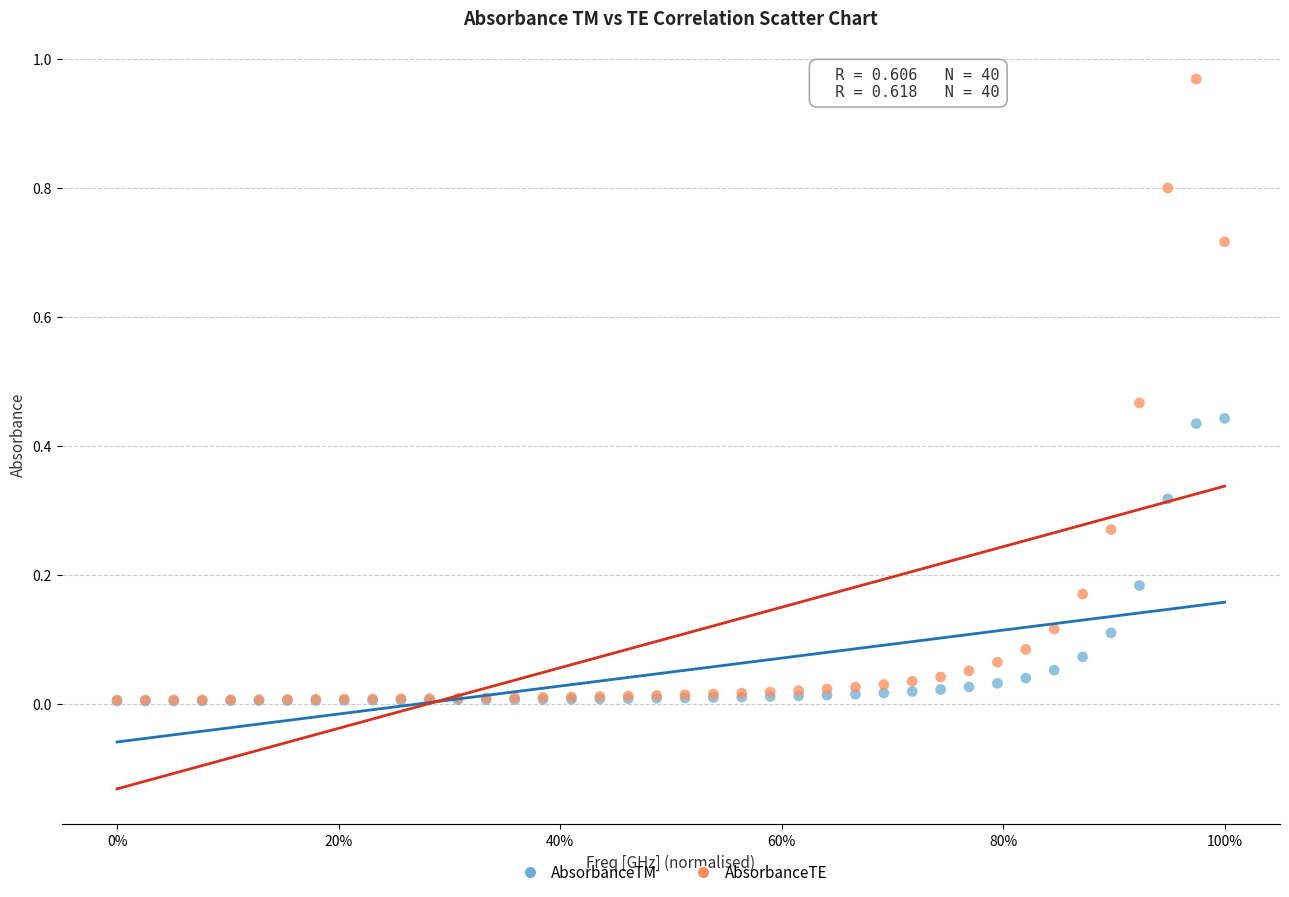

Which series has the widest spread of Y values?

AbsorbanceTE